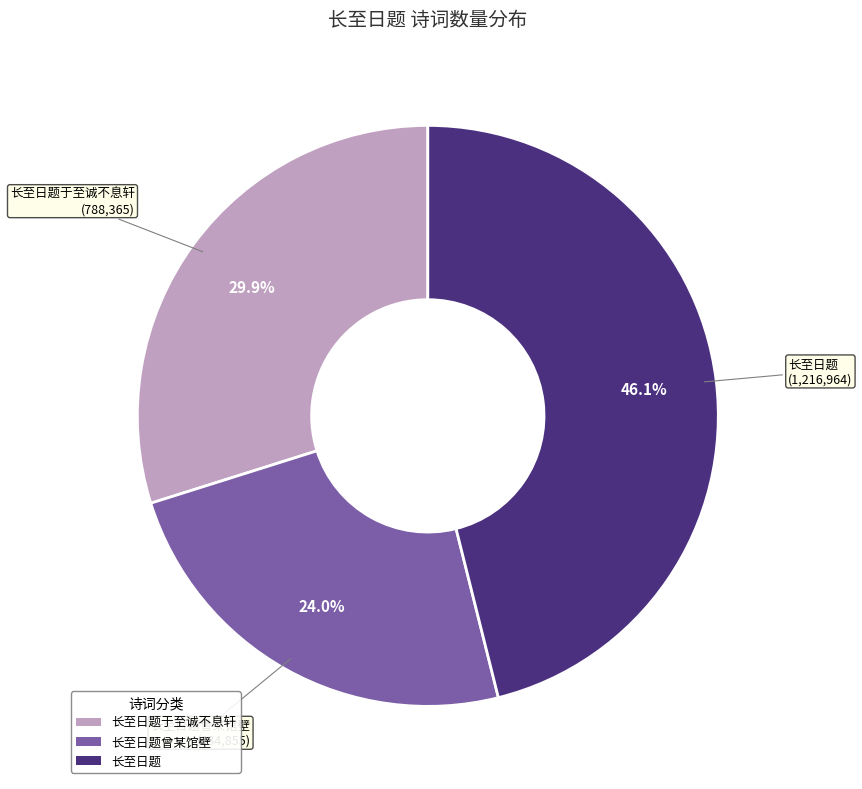

Does any single category account for the majority?

No